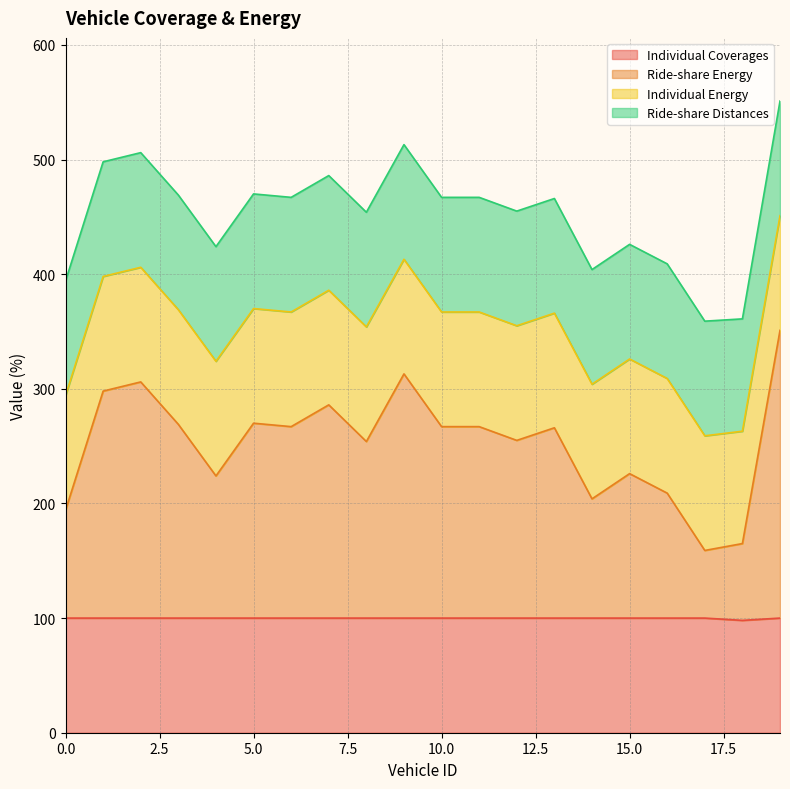

Does the chart have visible grid lines?

Yes